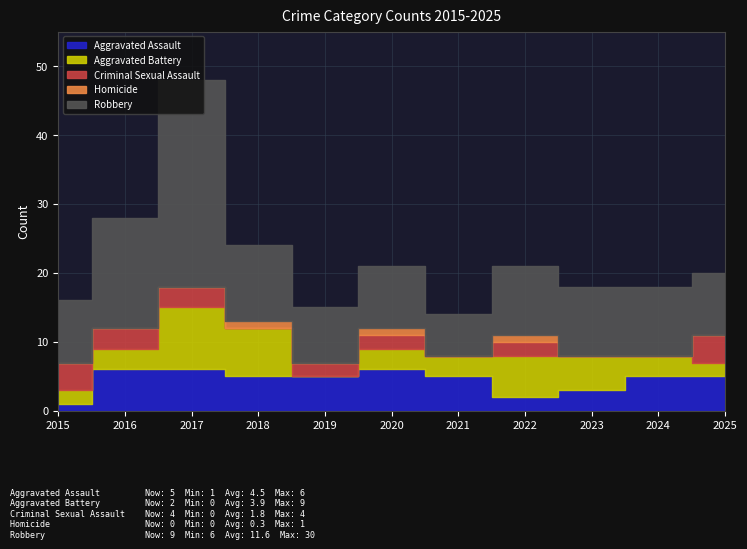

At which category does the chart reach its minimum across all series?

2019